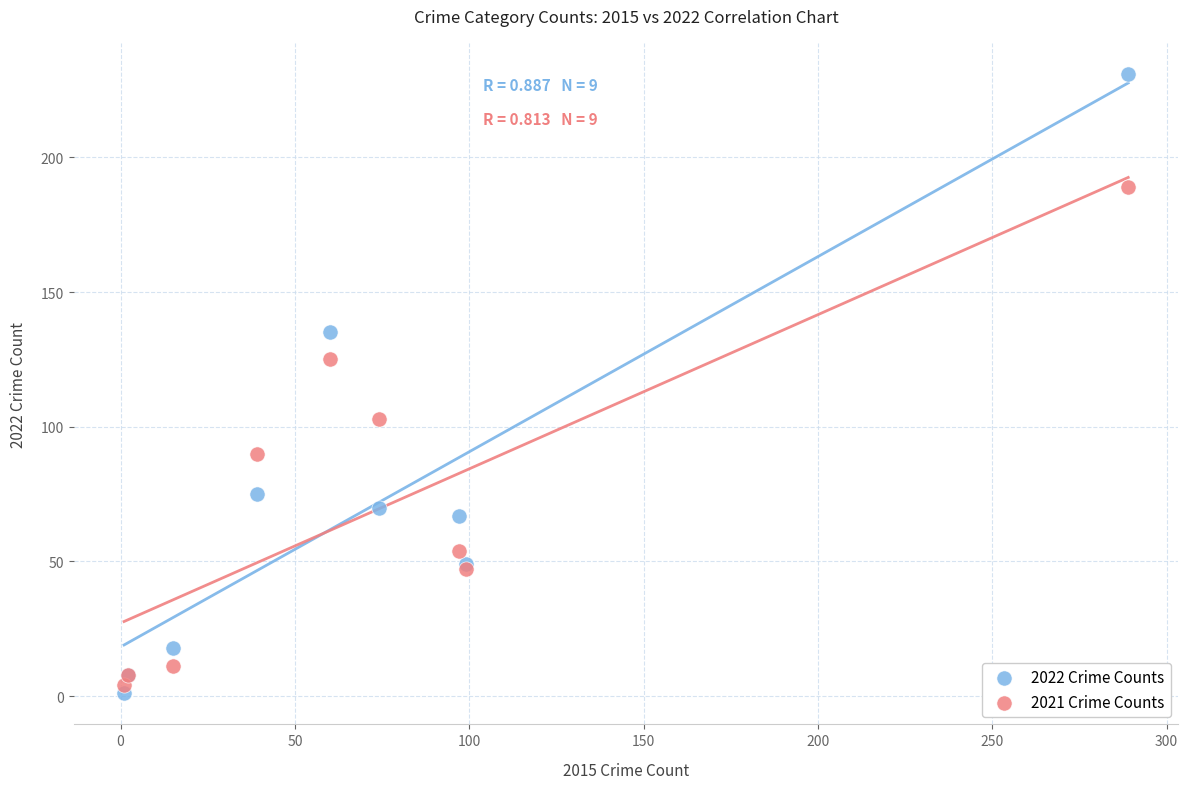

In the 2022 Crime Counts series, what Y value is closest to 116?

135